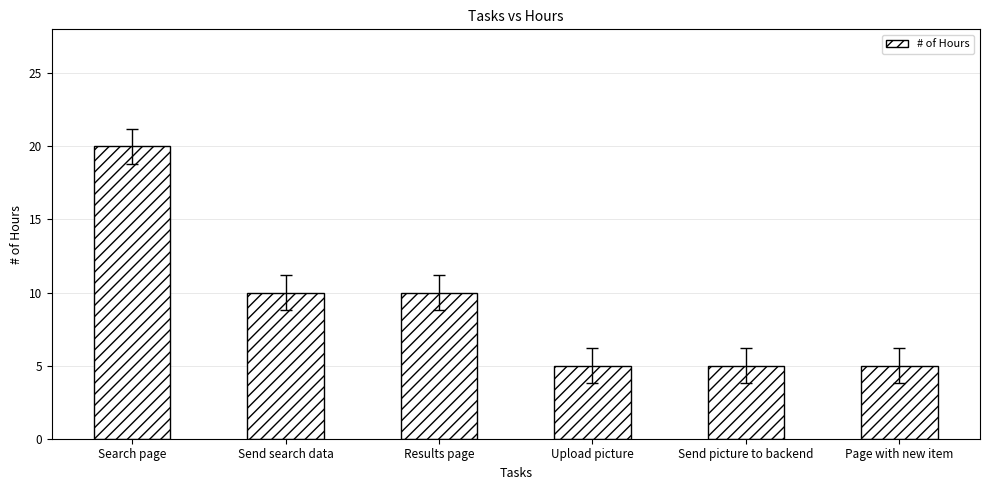

How many values are below 10?

3